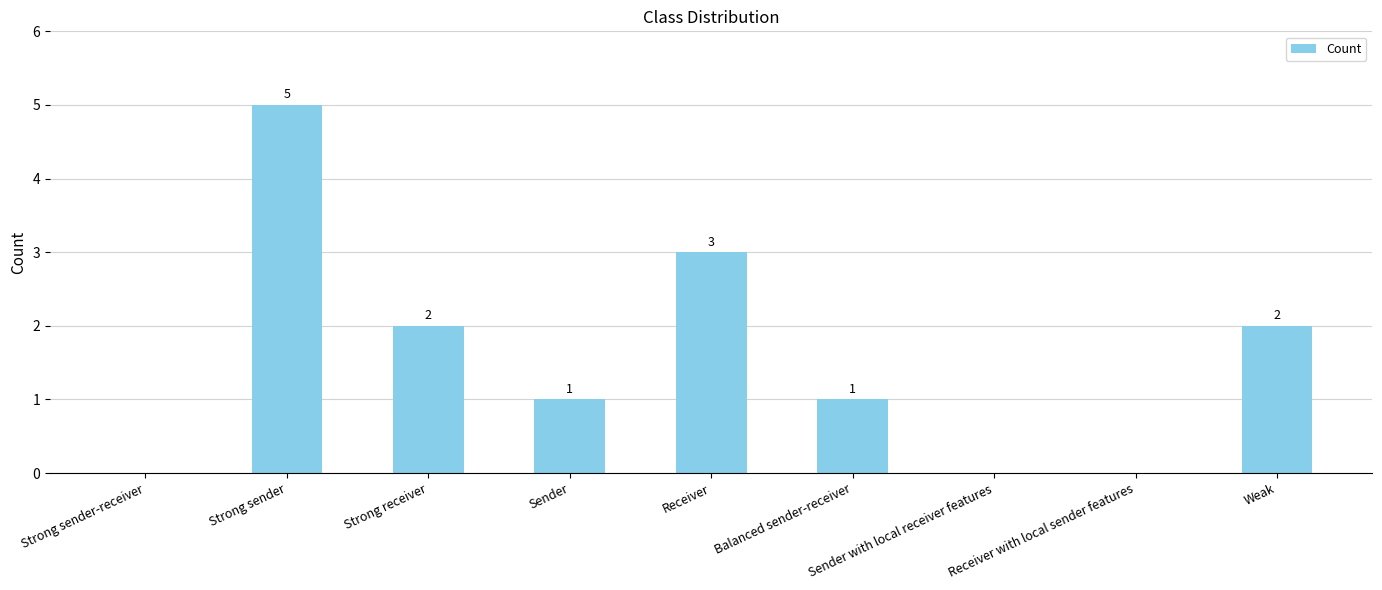

What is the sum of all values?

14